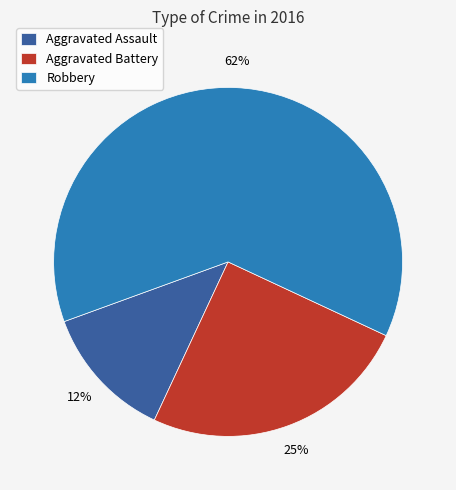

Rank the categories by value from lowest to highest.

Aggravated Assault, Aggravated Battery, Robbery